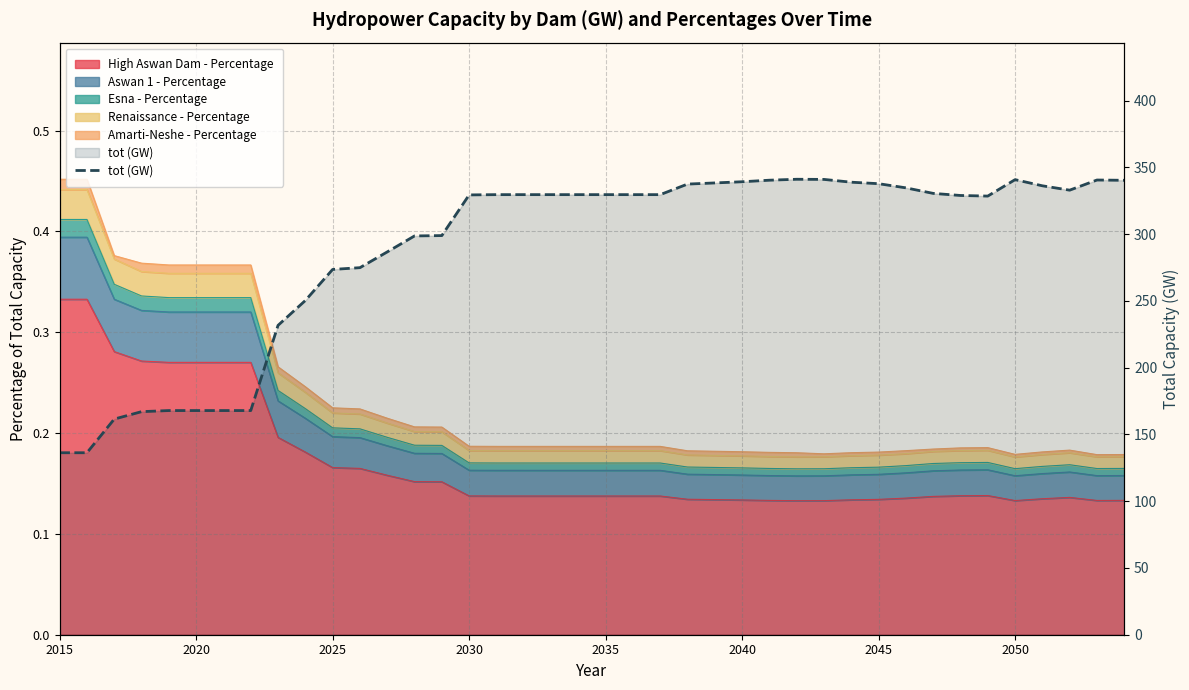

What is the difference between the maximum and minimum values?

204.8